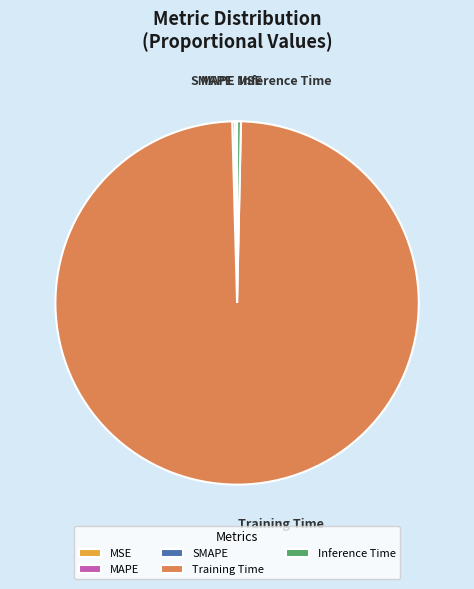

True or false: Inference Time accounts for 0% of the total.

True